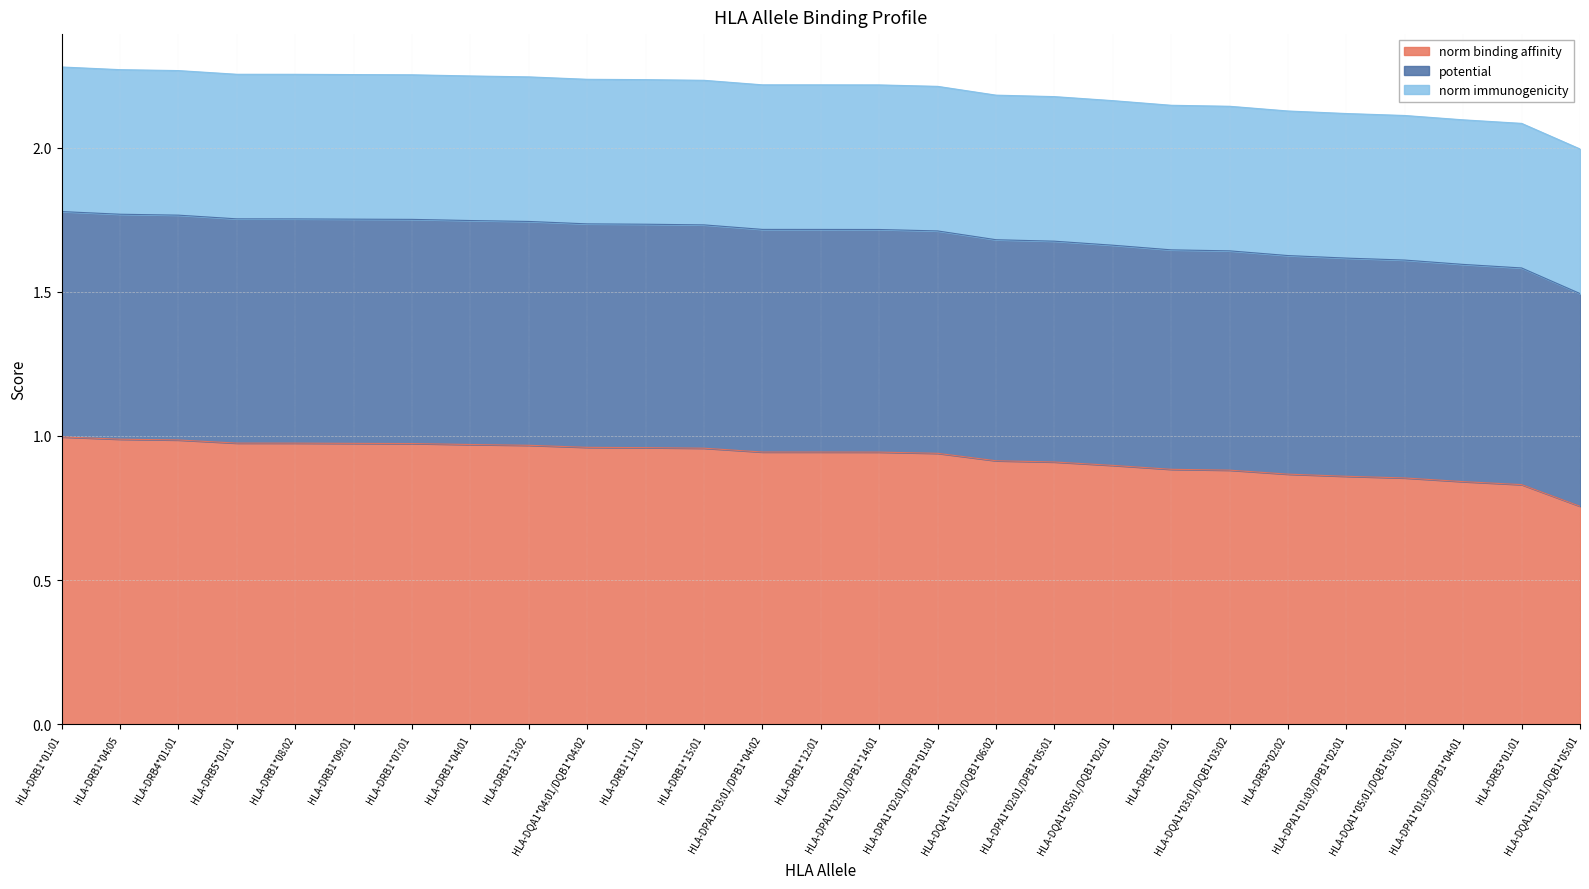

Does the chart have visible grid lines?

Yes